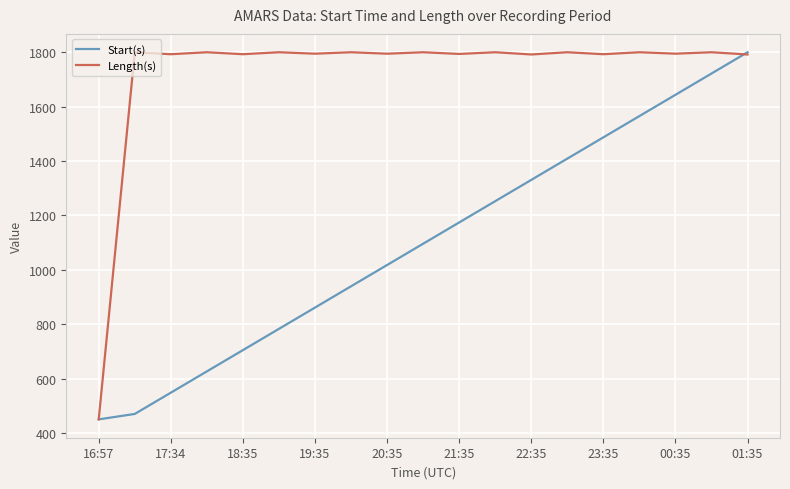

Which series has the largest total across all categories?

Length(s)